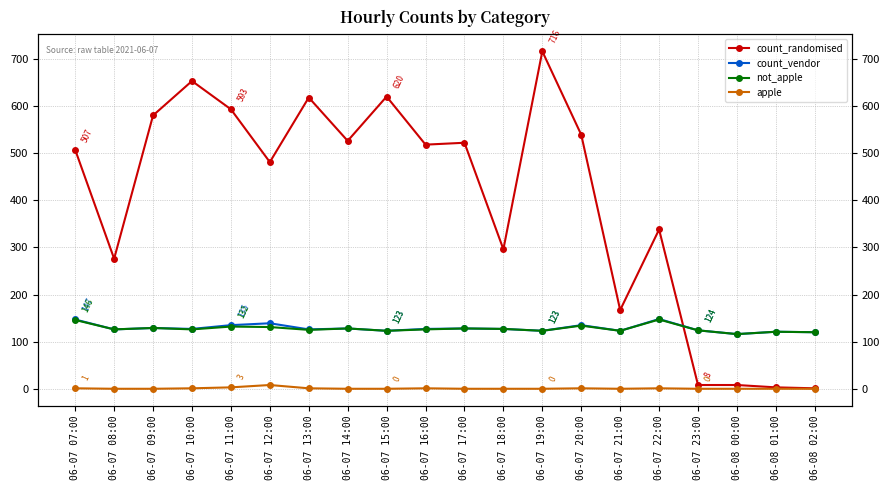

Between 06-07 08:00 and 06-07 09:00, which series saw the biggest shift?

count_randomised